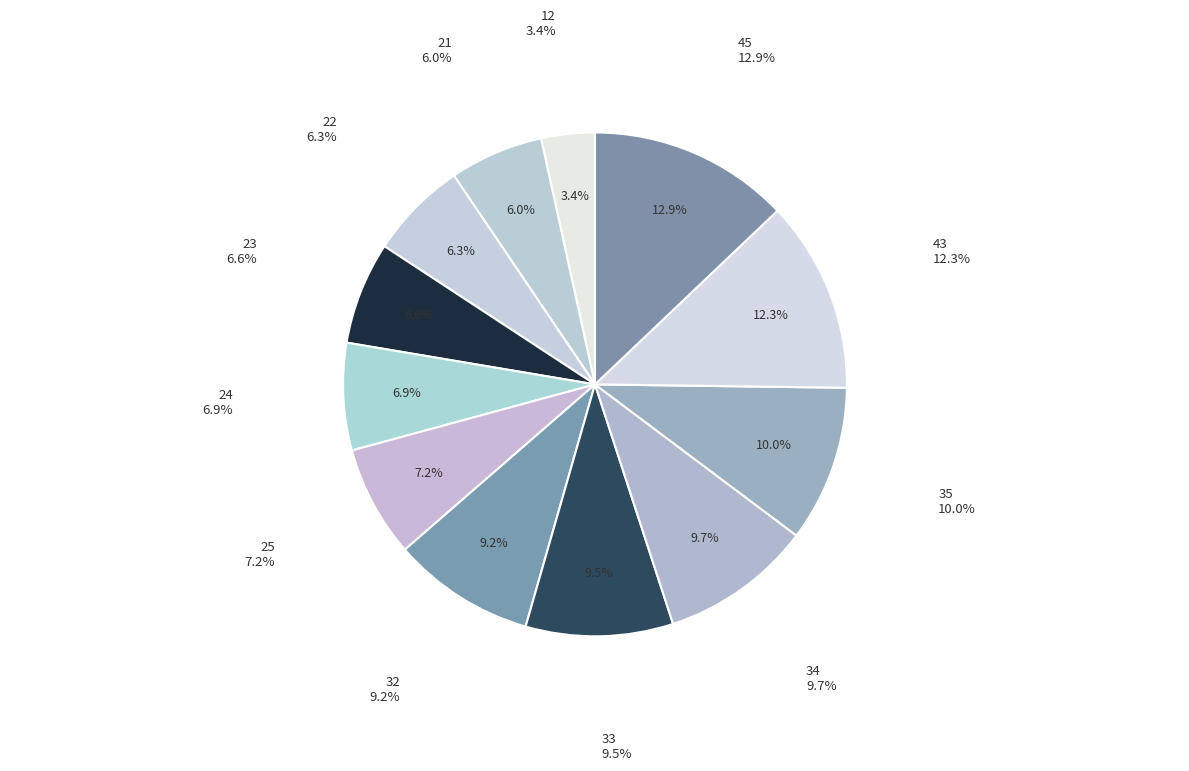

Is 23 the majority of the pie?

No